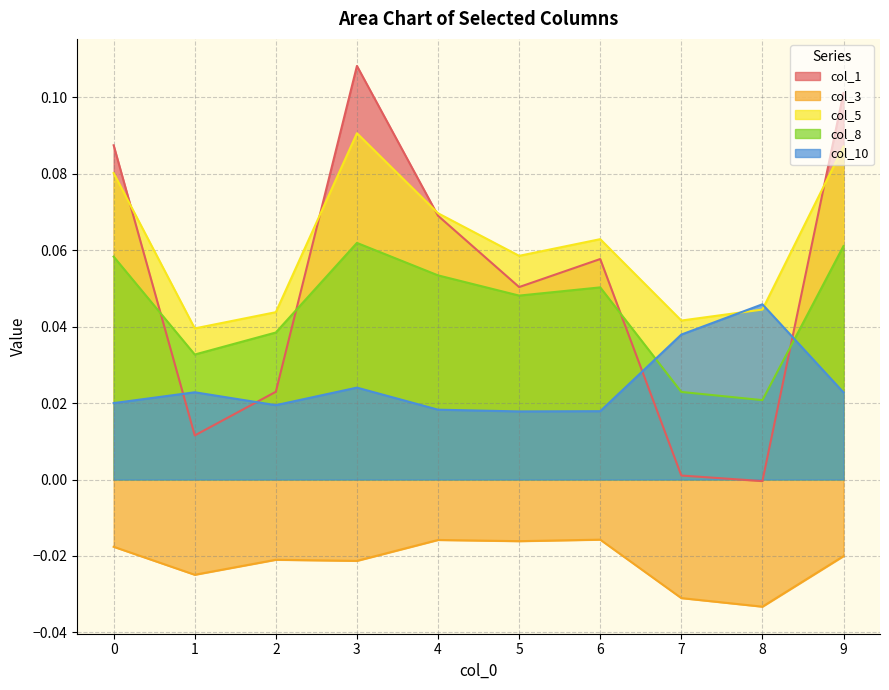

True or false: col_1 and col_8 intersect in this chart.

True